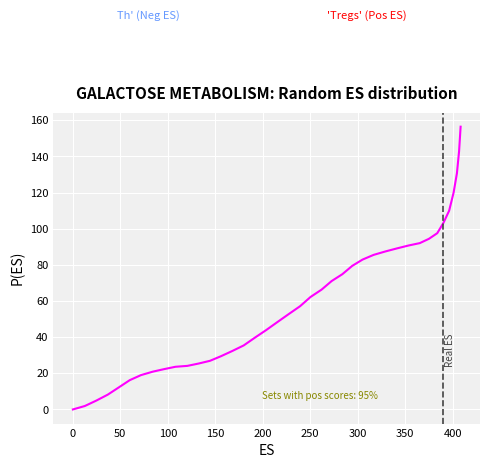

What is the difference between the maximum and minimum values?

156.4